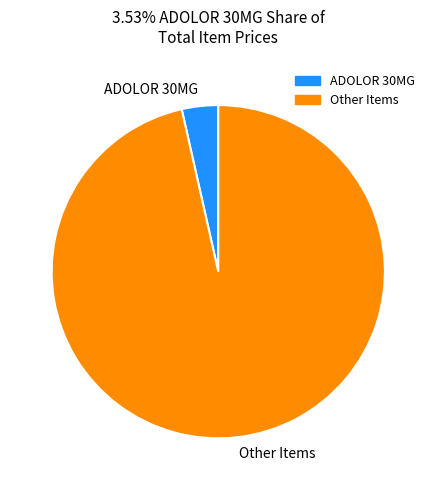

How many segments does this pie chart have?

2